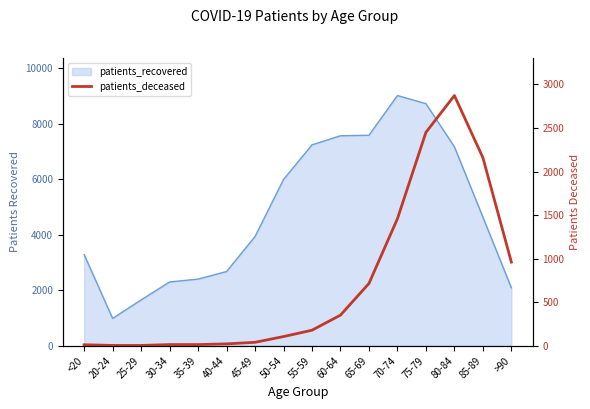

How many points are higher than both their immediate neighbors (excluding endpoints)?

1